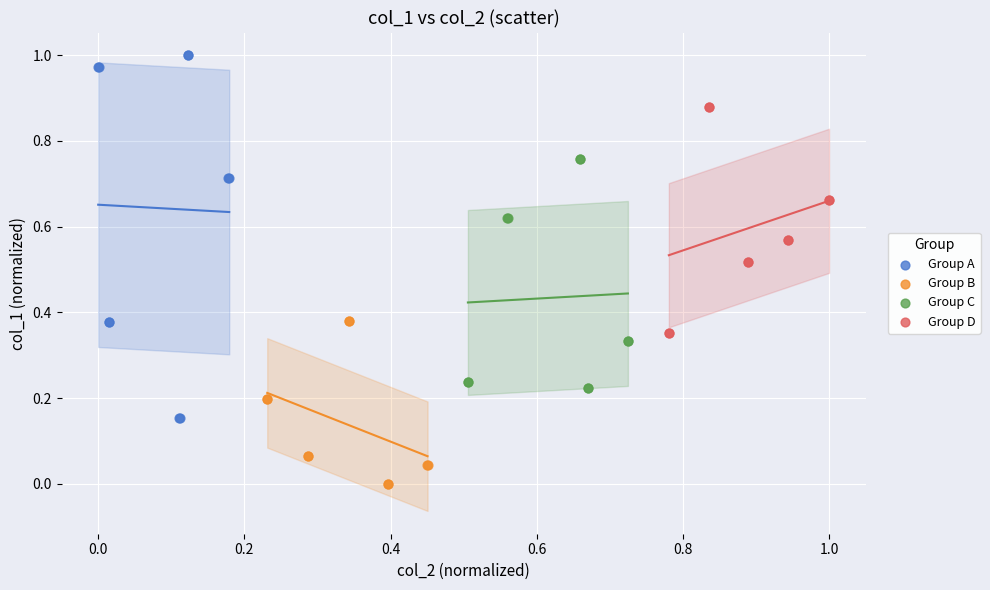

Which series contains the highest Y value?

Group A